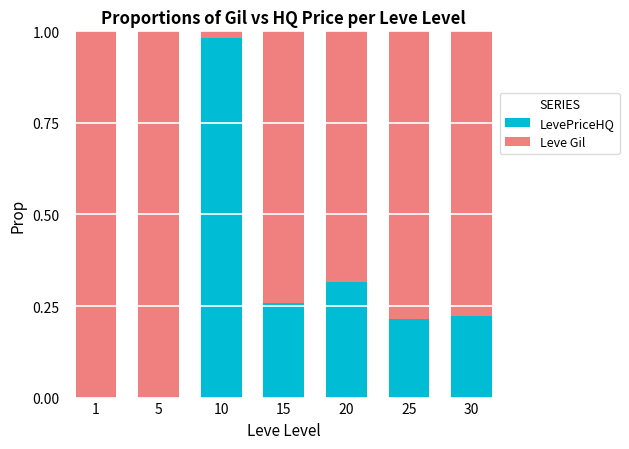

Is it true that LevePriceHQ equals 0.2 at 10?

False